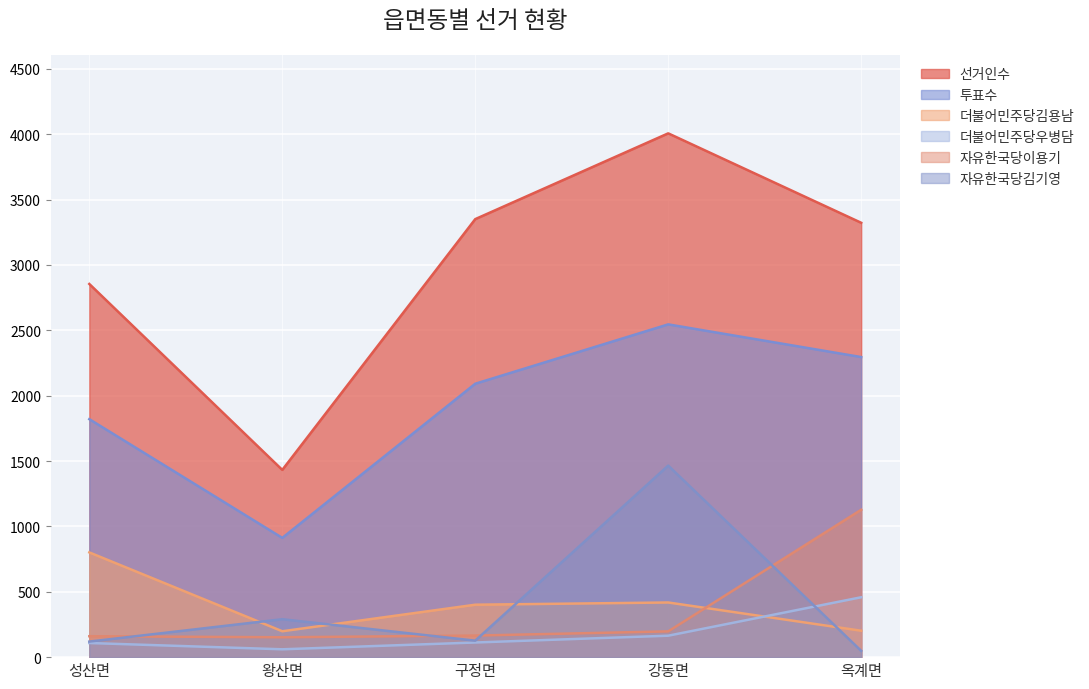

What is the maximum value shown in the chart?

4006